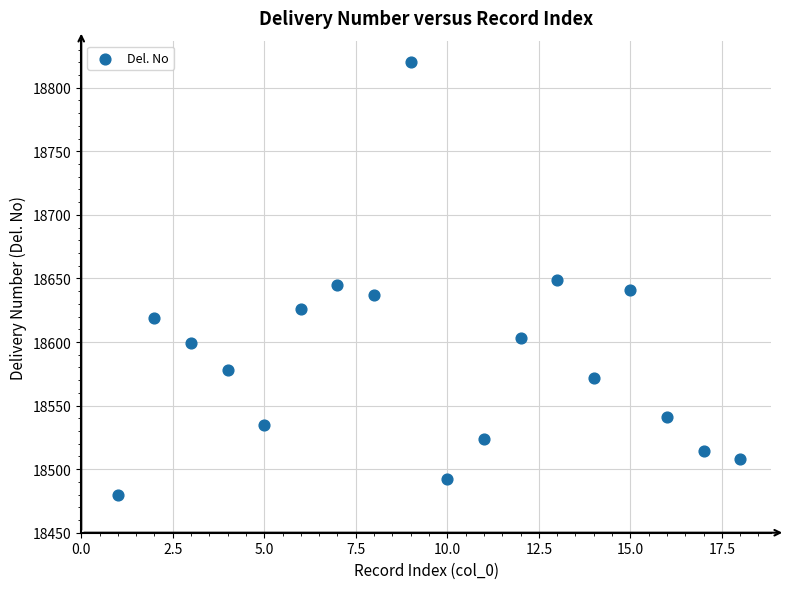

What is the range of Y values (max minus min)?

340